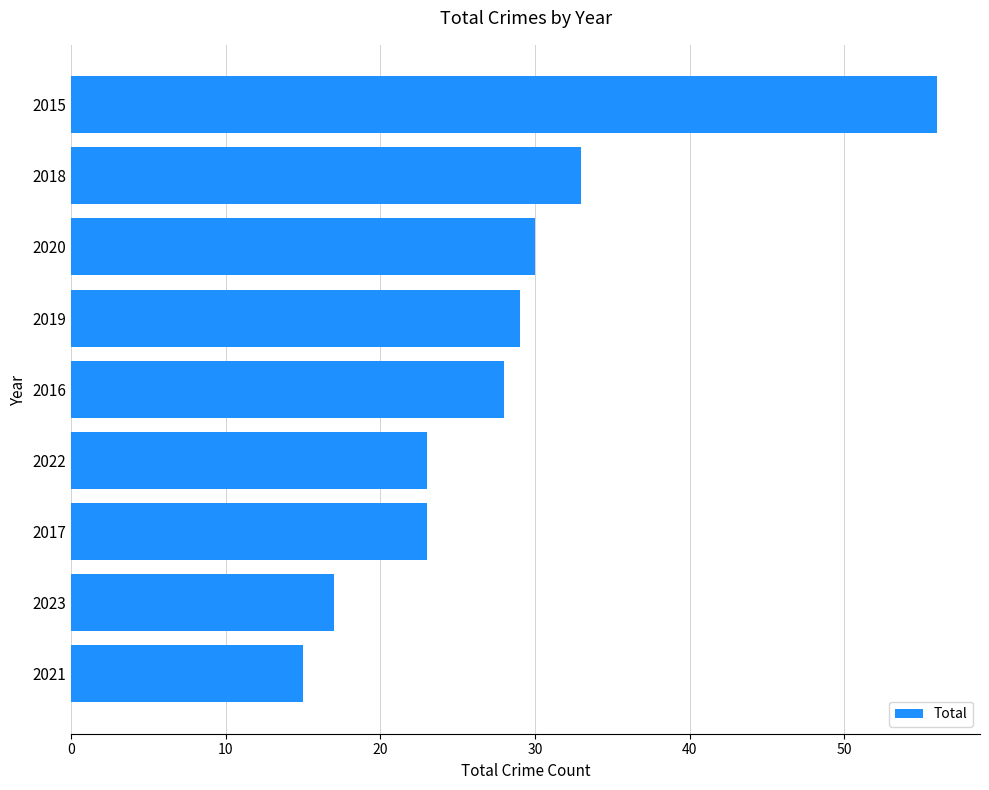

Between 2022 and 2015, which is larger?

2015